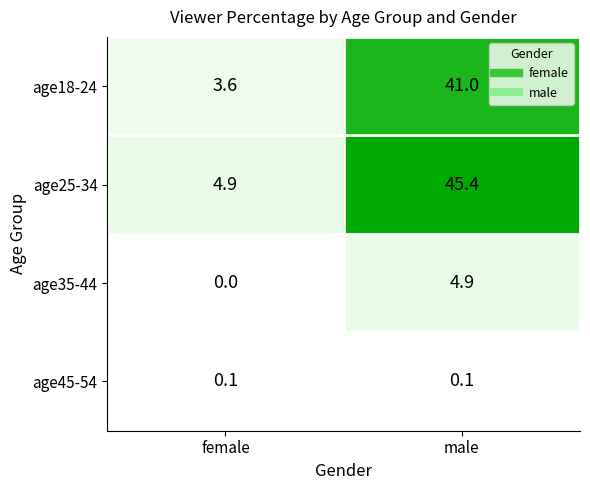

Is the value of age45-54 at female greater than the value of age35-44 at female?

Yes